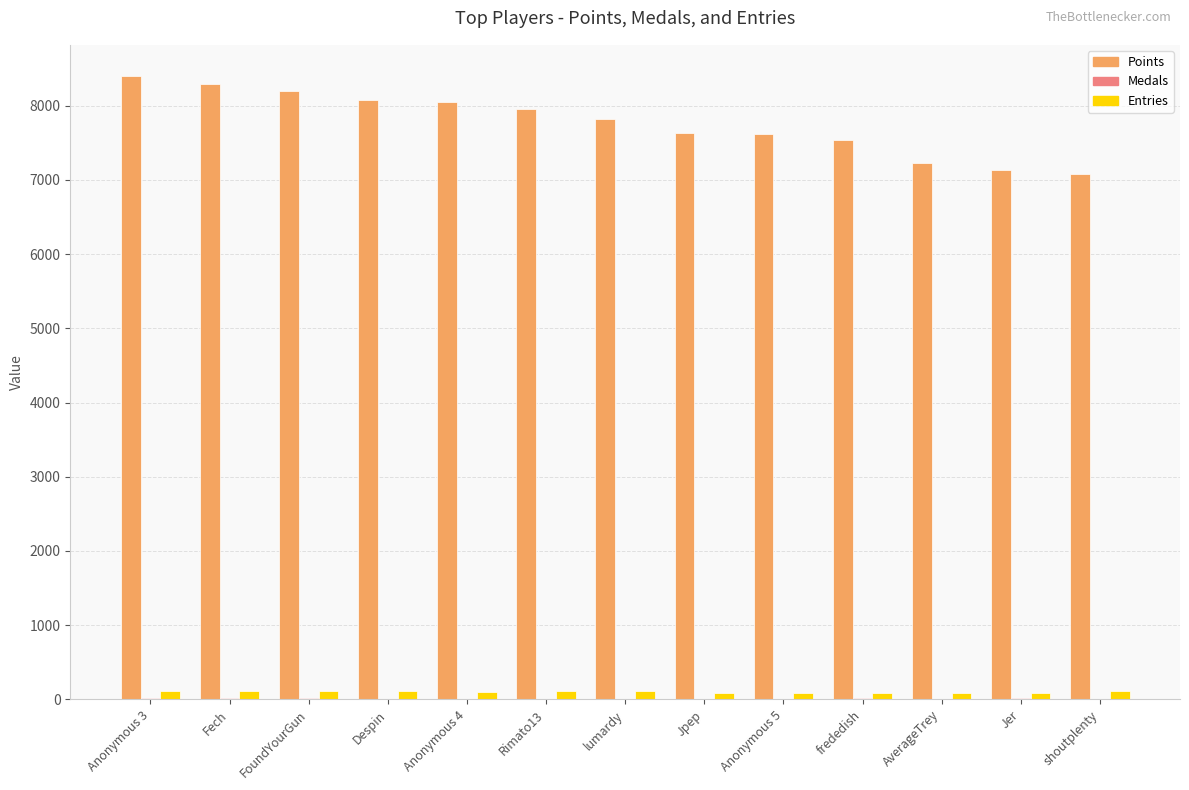

What is the average value of the Points series?

7772